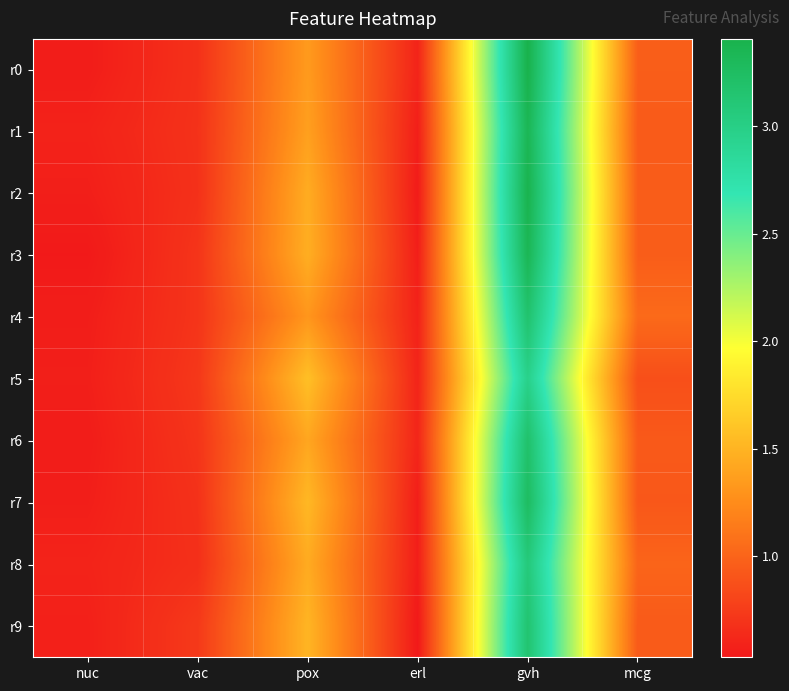

Which series has the largest range (max minus min)?

r0